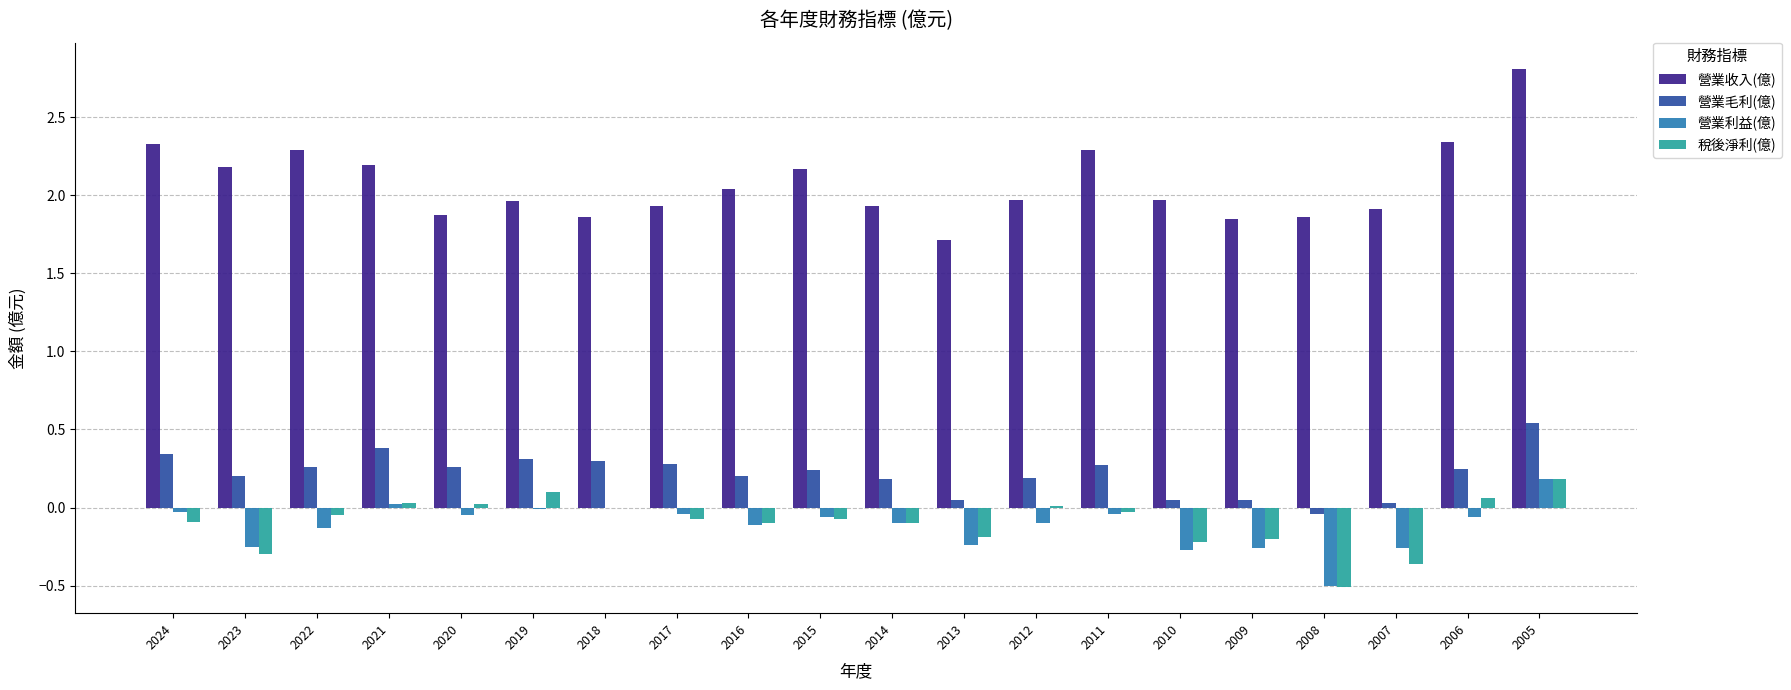

What is the sum of all 營業利益(億) values?

-2.3